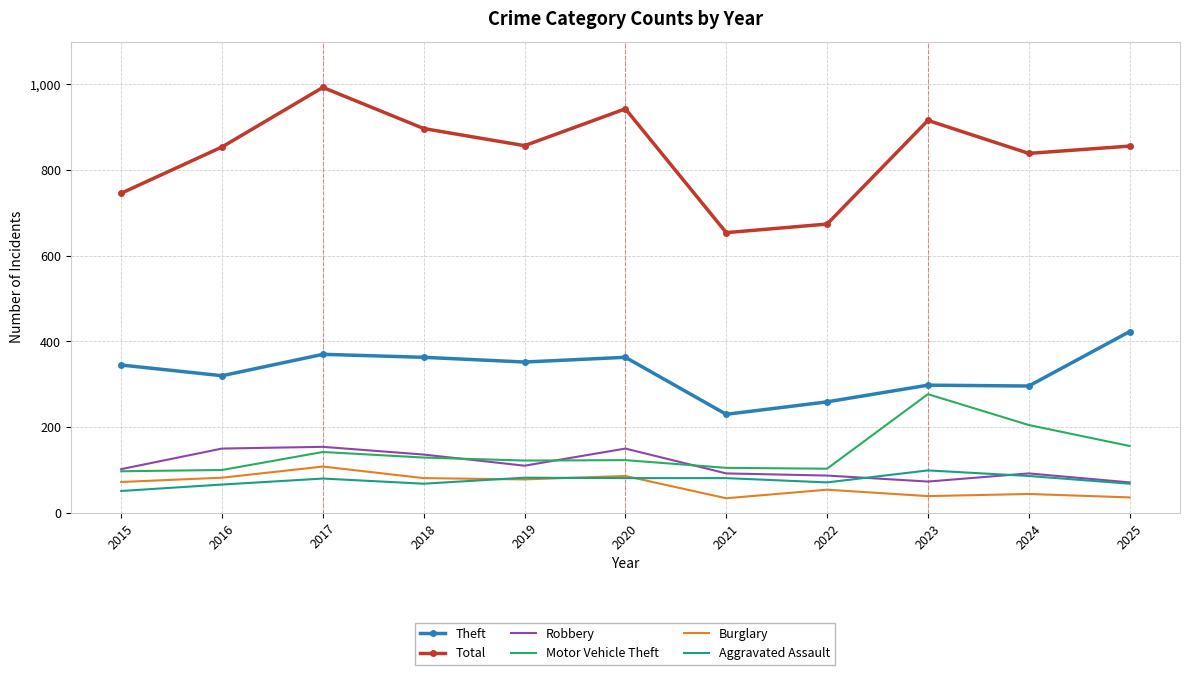

True or false: Total has more than 2 interior local peaks.

True